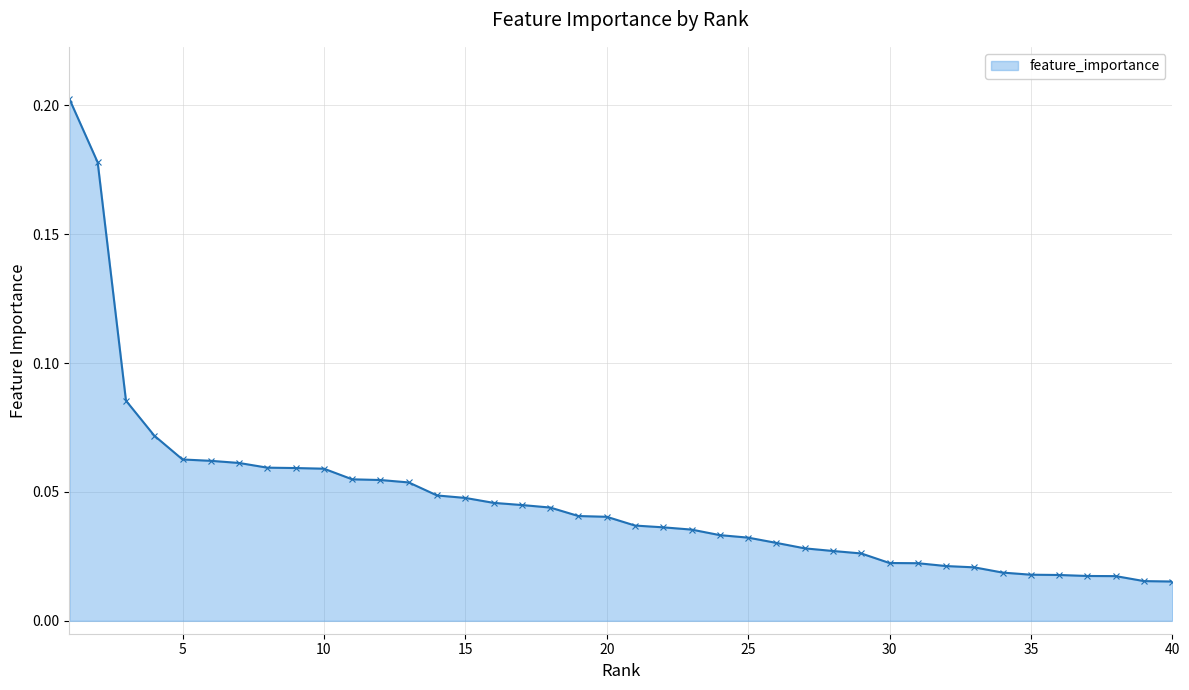

What is the sum of all values?

1.9